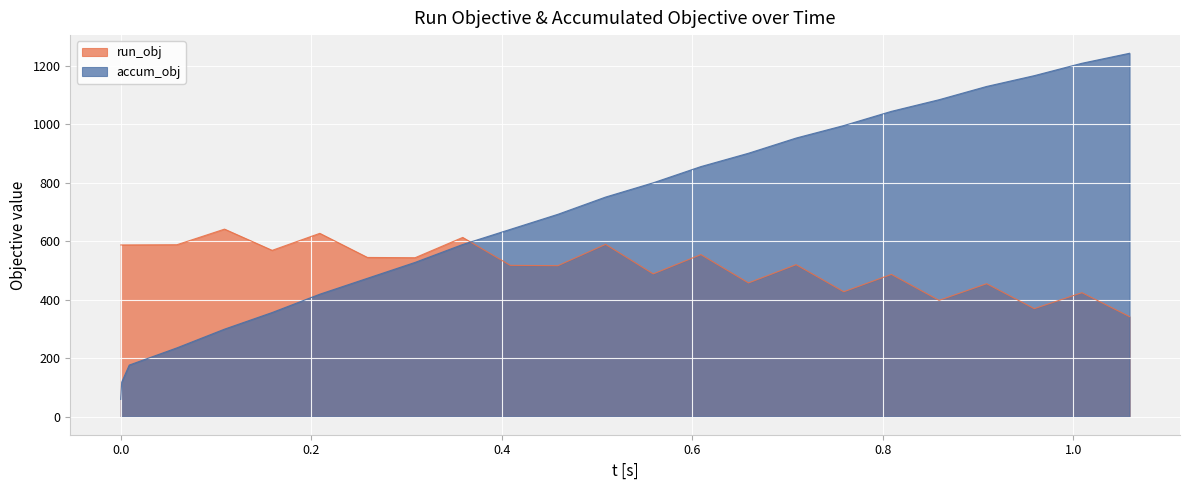

How many lines are shown in the chart?

2